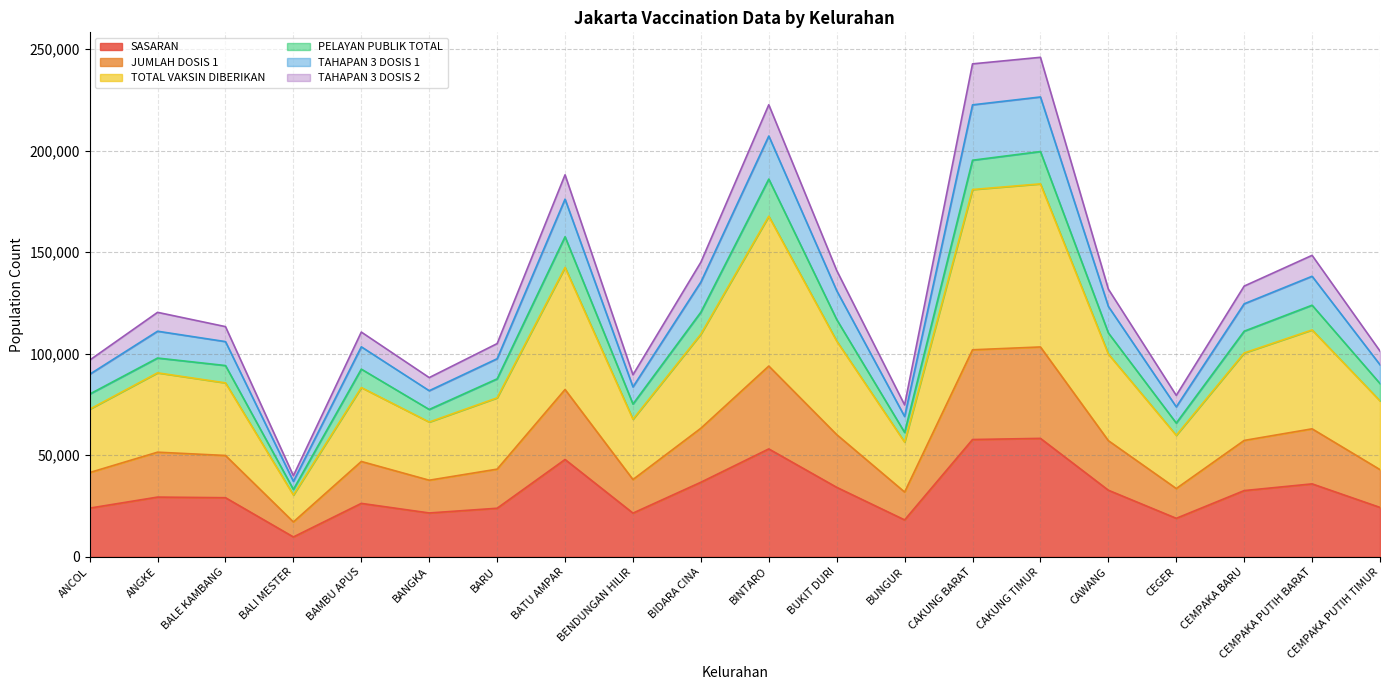

The value of SASARAN at BUKIT DURI is 52761. True or false?

False